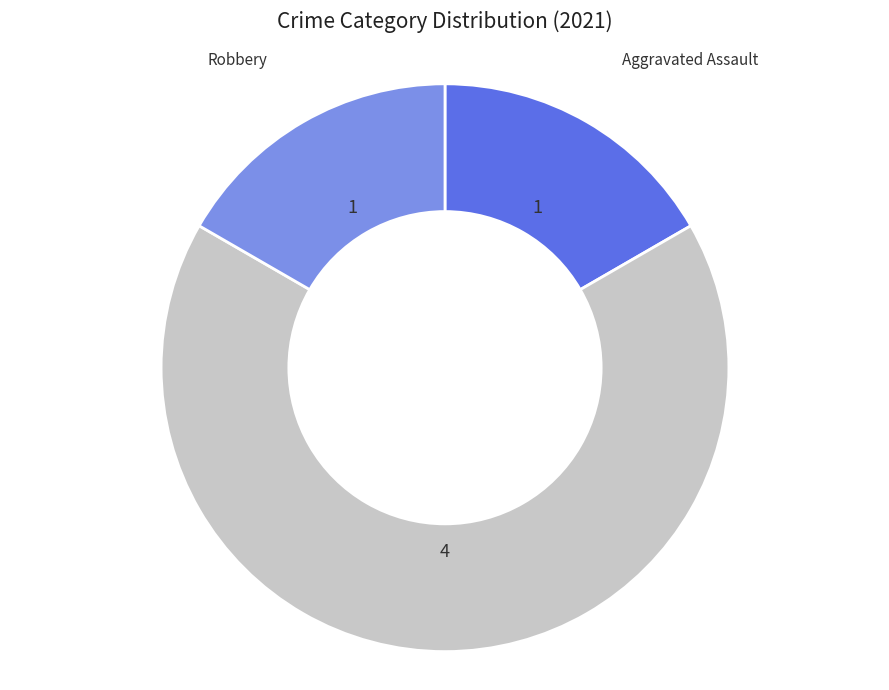

Does any single category account for the majority?

Yes